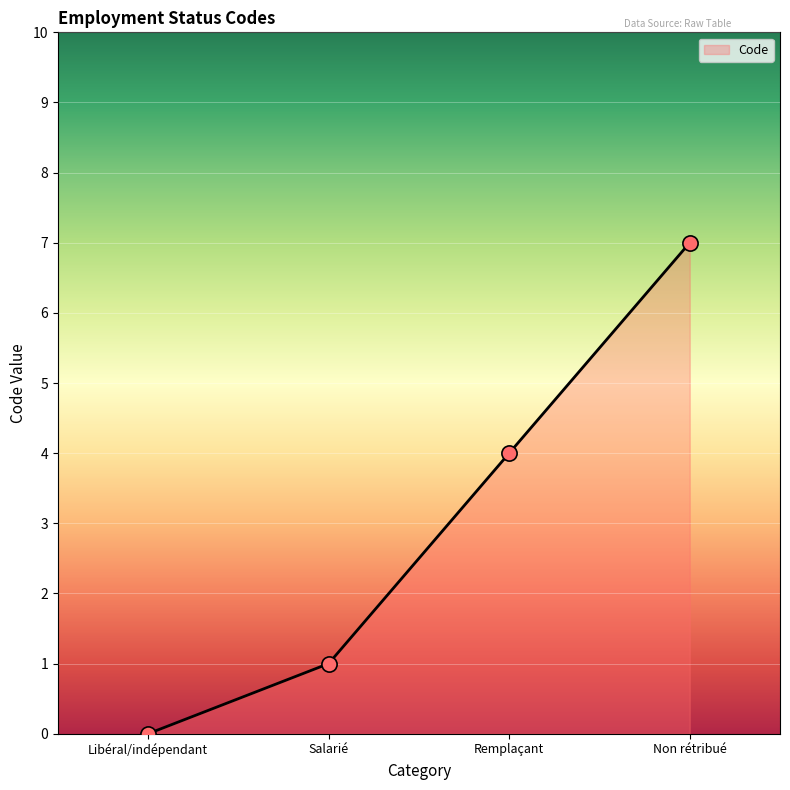

What is the ratio of the value at Salarié to the value at Non rétribué?

0.1